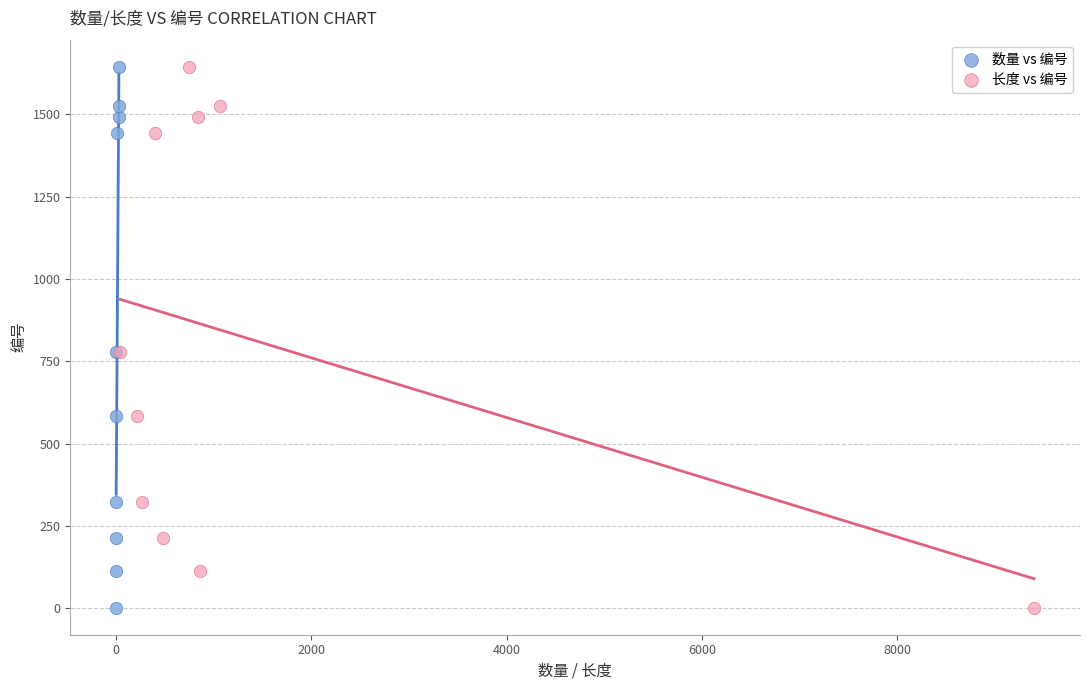

What are all the series names shown in the legend?

数量 vs 编号, 长度 vs 编号